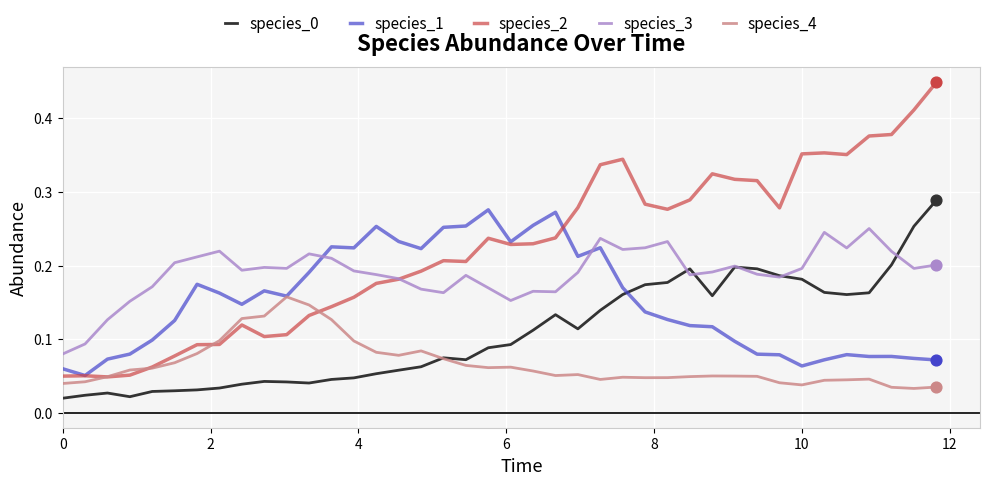

Which series has the largest total across all categories?

species_2